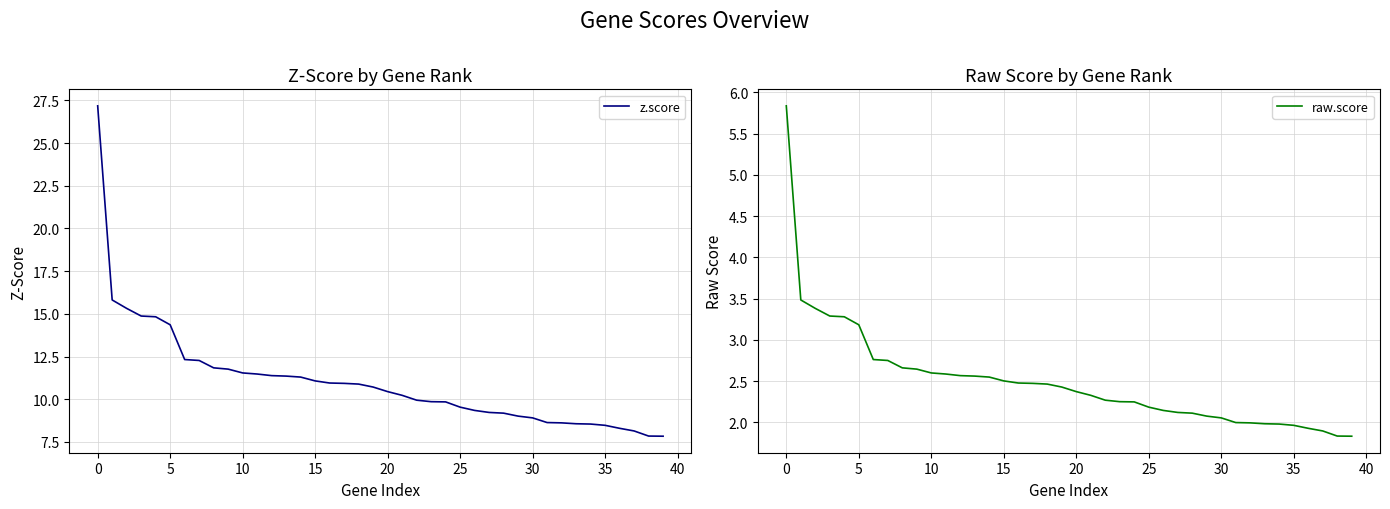

Where does the raw.score series first go above 2?

0